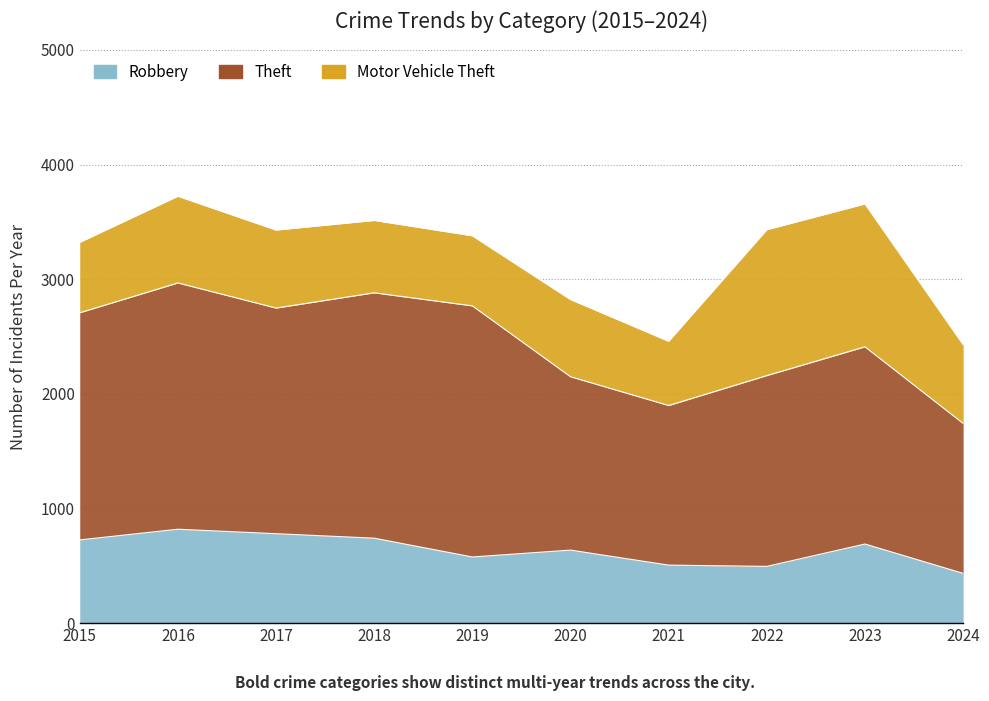

Between 2017 and 2019, which series saw the biggest shift?

Theft